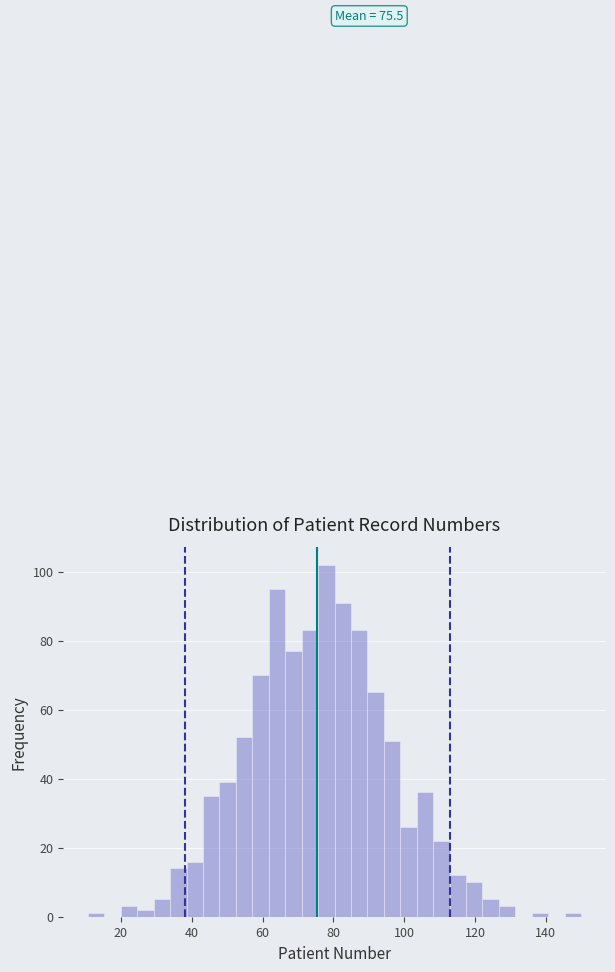

Read against the x-axis, roughly where is the centre of the tallest bar?

78